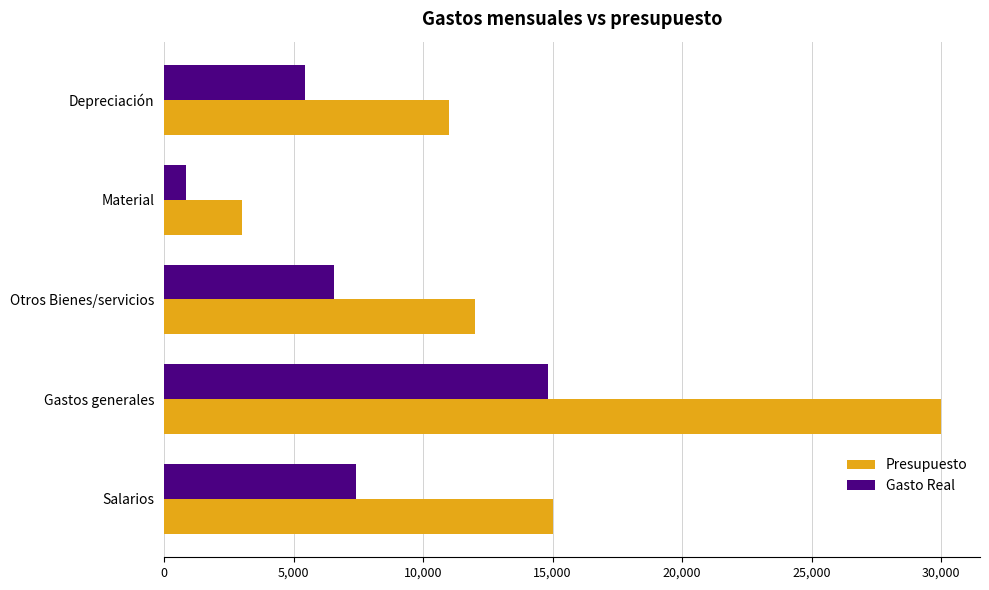

Which label corresponds to the smallest value in the chart?

Material